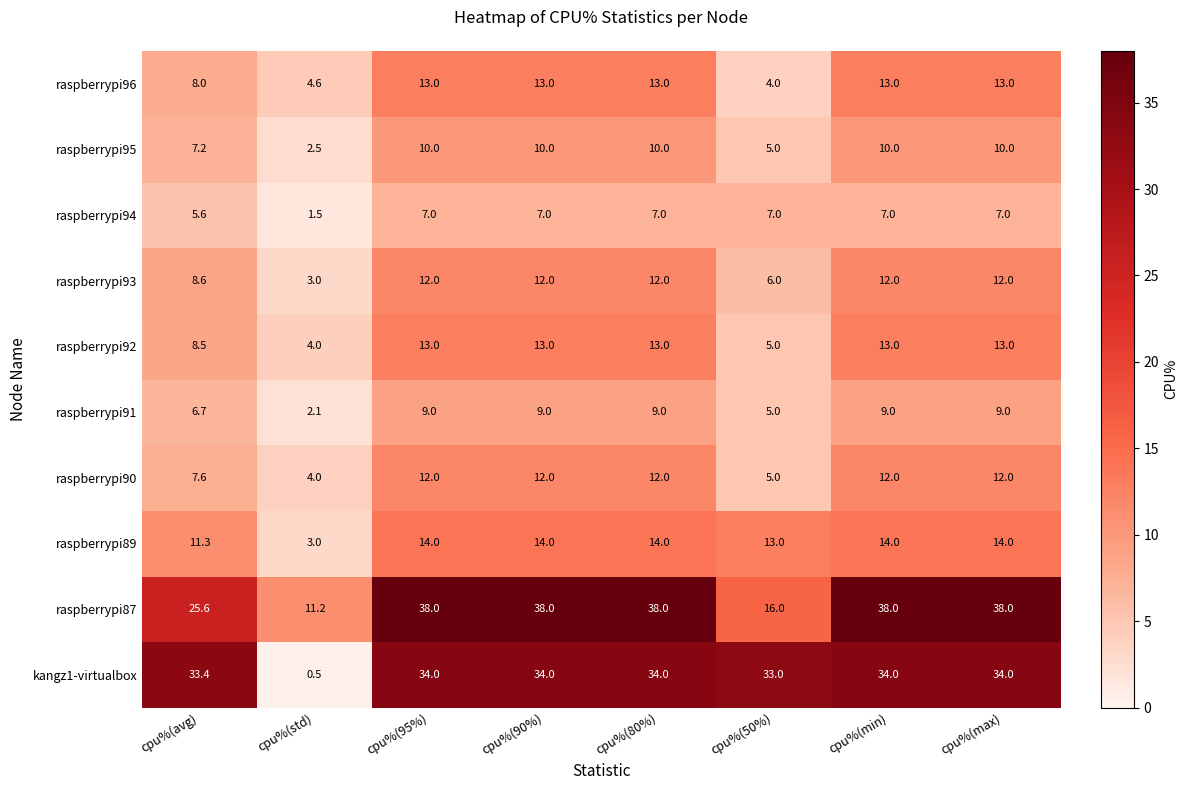

The value of raspberrypi94 at cpu%(80%) is 7.0. True or false?

True